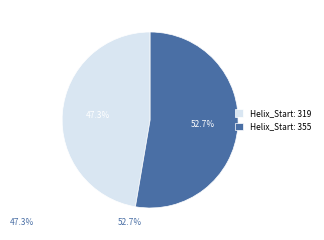

What is the ratio of the value at Helix_Start: 355 to the value at Helix_Start: 319?

1.1